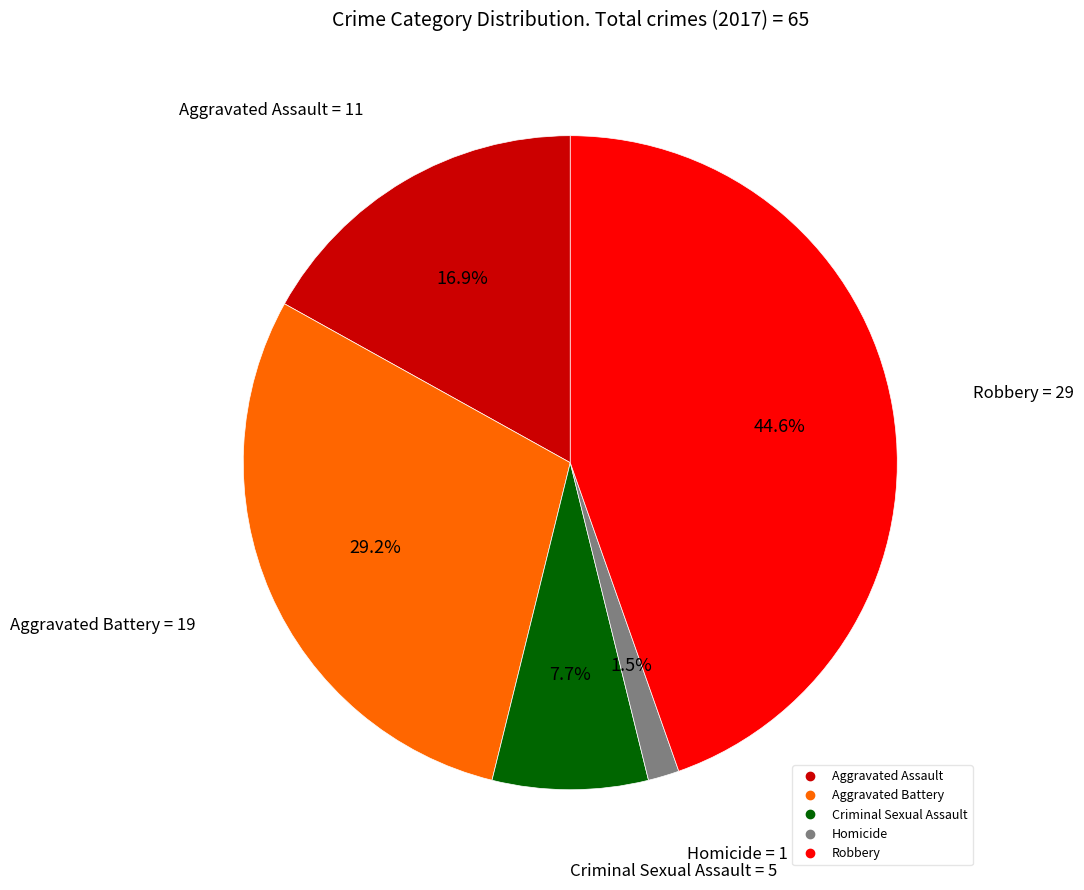

To the nearest percent, what is the combined percentage of Criminal Sexual Assault and Aggravated Battery?

37%